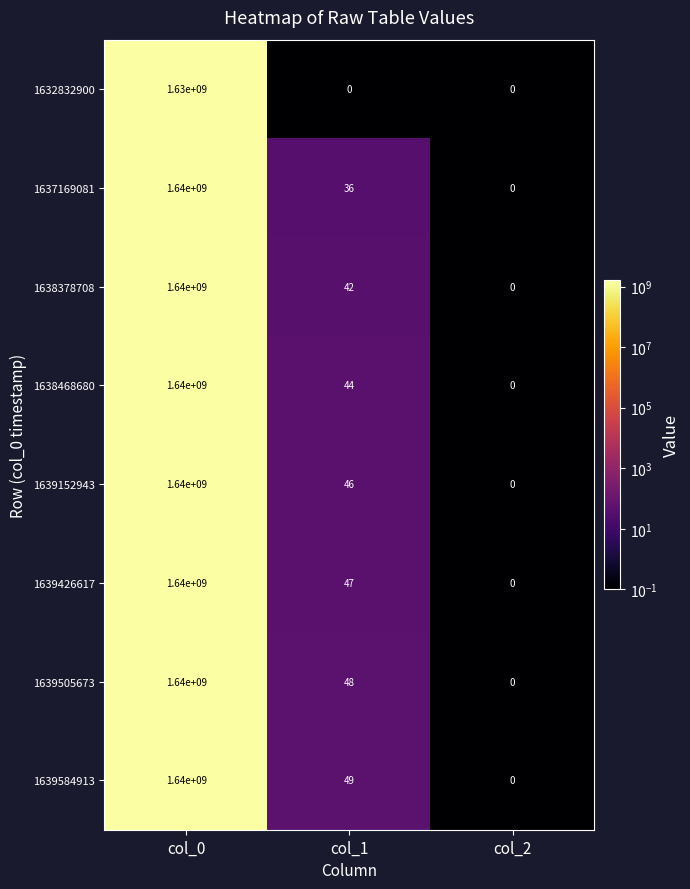

The value of 1639584913 at col_1 is 49. True or false?

True